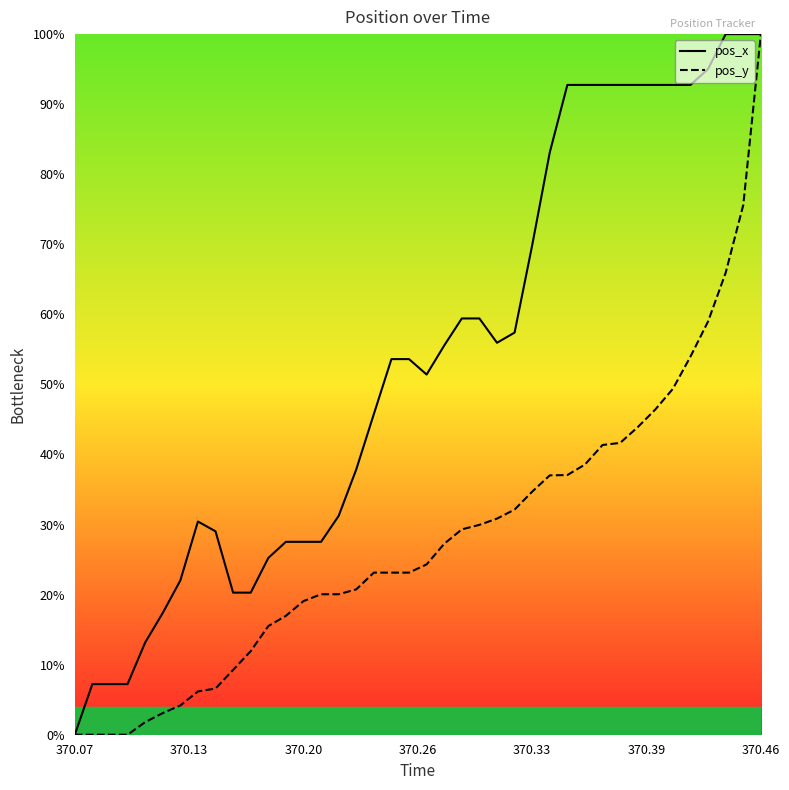

List the series in order of their peak value, highest first.

pos_x, pos_y